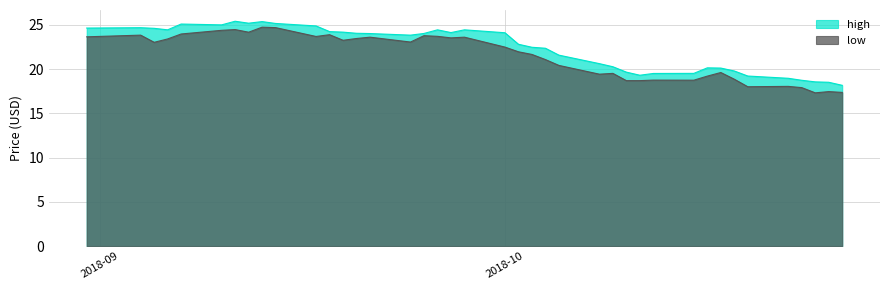

Does the chart have visible grid lines?

Yes